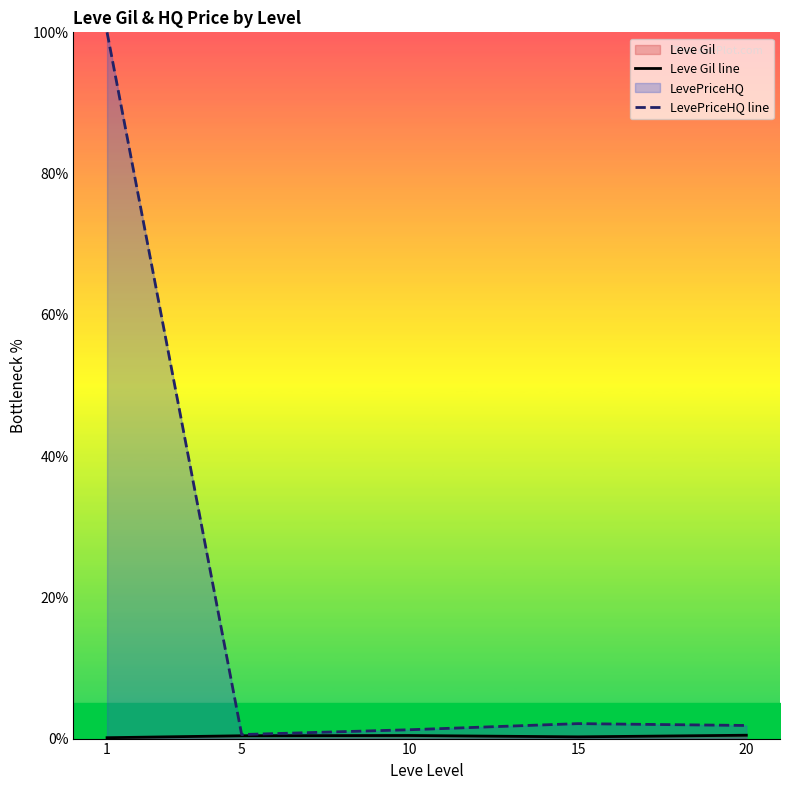

True or false: LevePriceHQ line and Leve Gil line cross at least once.

False